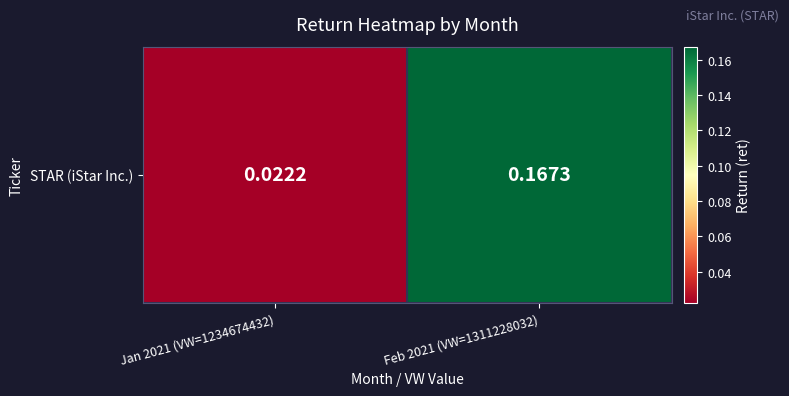

What is the difference between the values at Jan 2021 (VW=1234674432) and Feb 2021 (VW=1311228032)?

0.1